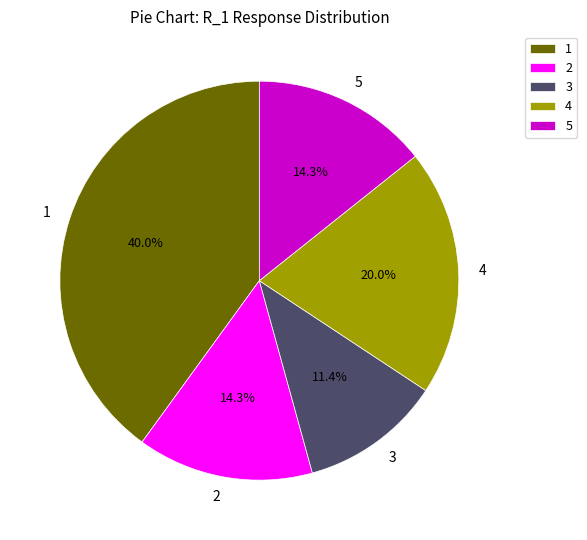

To the nearest percent, what is the combined percentage of 1 and 5?

54%